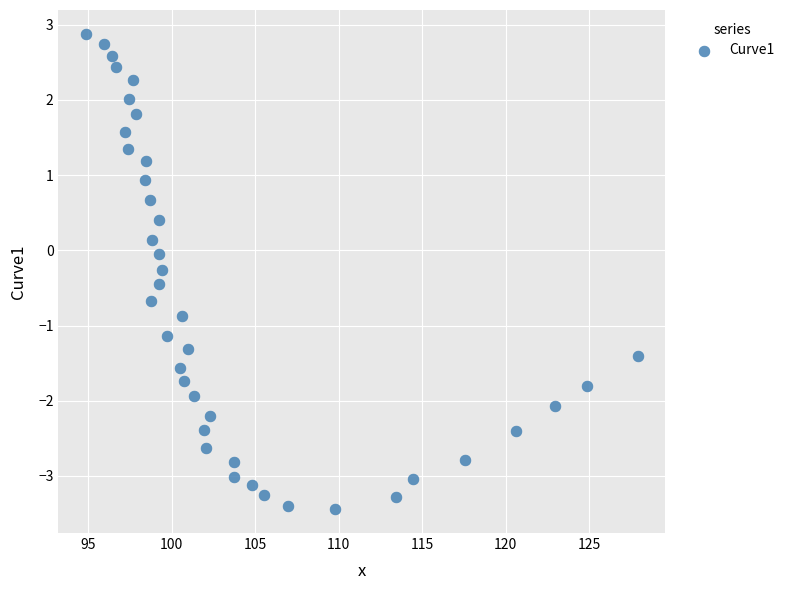

What is the range of Y values (max minus min)?

6.3